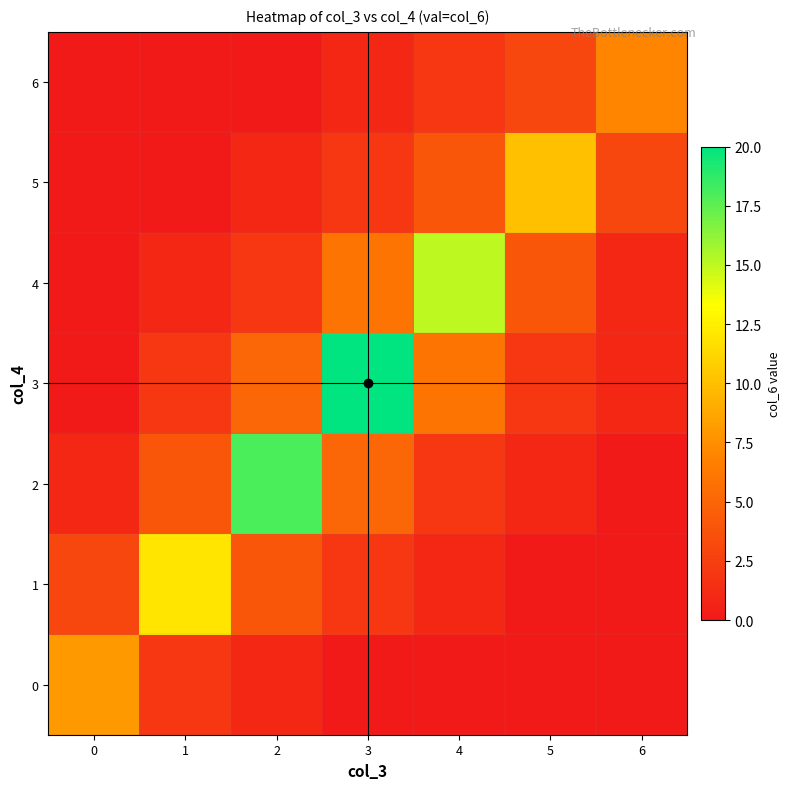

At which category does the chart reach its minimum across all series?

3